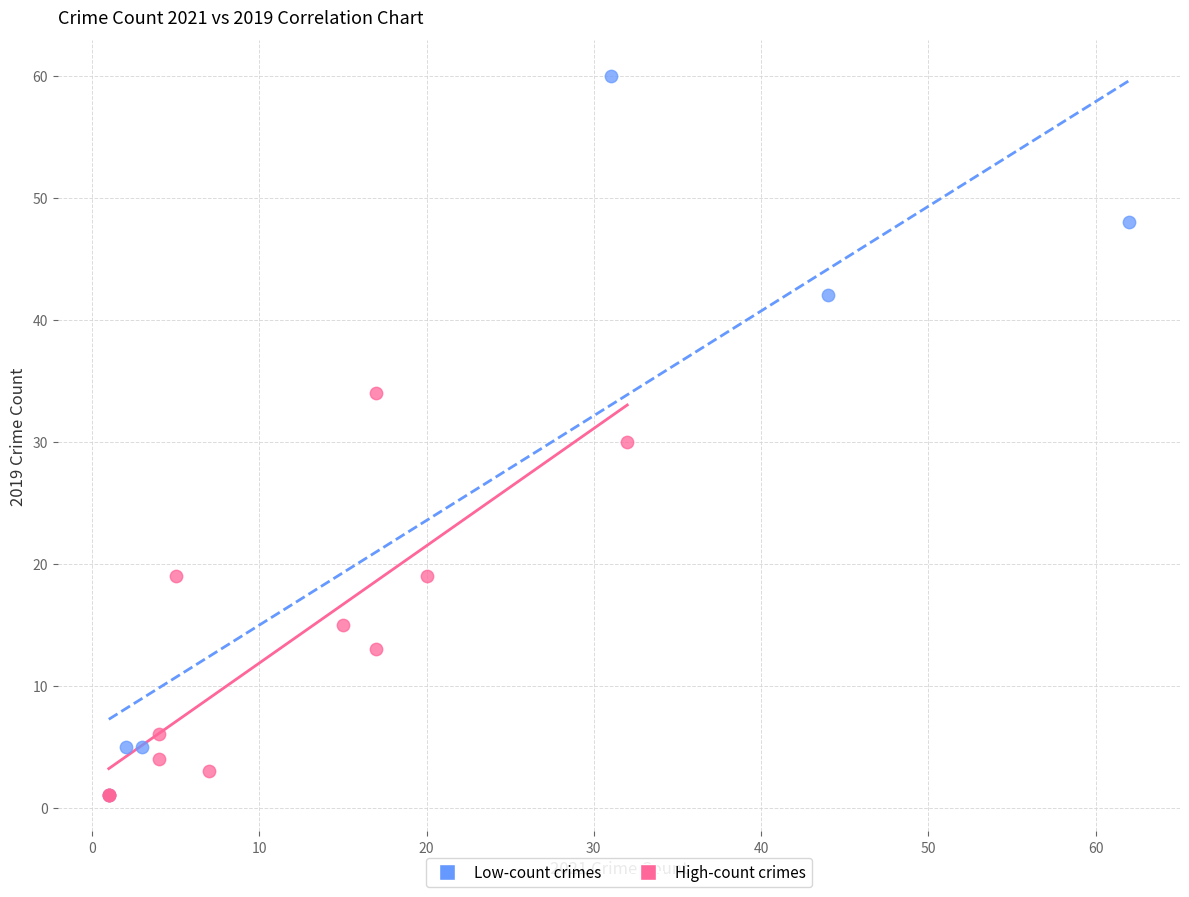

Which series has the widest spread of Y values?

Low-count crimes